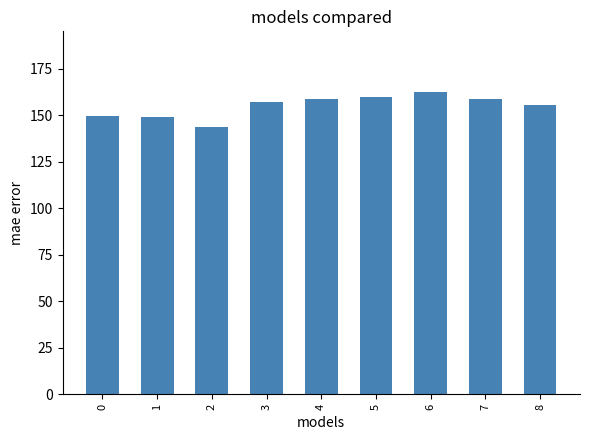

How many series are shown in this chart?

1